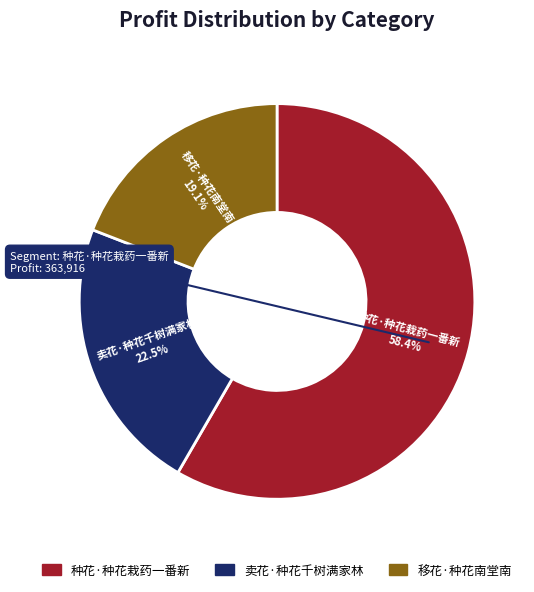

What percentage do 移花·种花南堂南 and 种花·种花栽药一番新 together represent?

77.5%